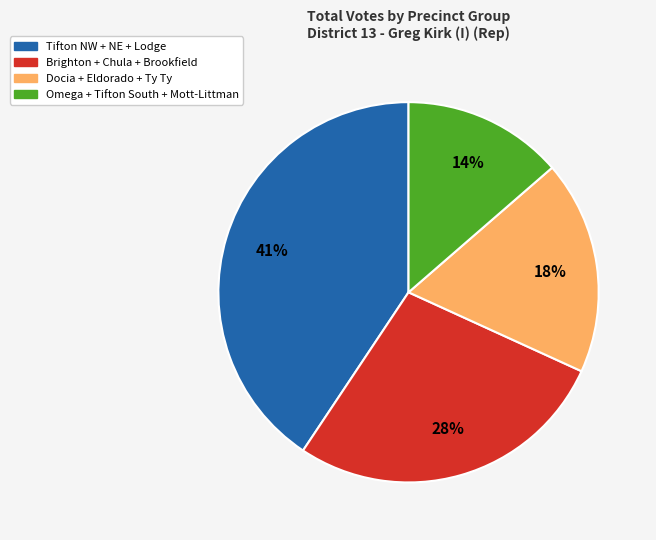

Approximately how many times larger is the value at Docia + Eldorado + Ty Ty compared to Omega + Tifton South + Mott-Littman?

1.3